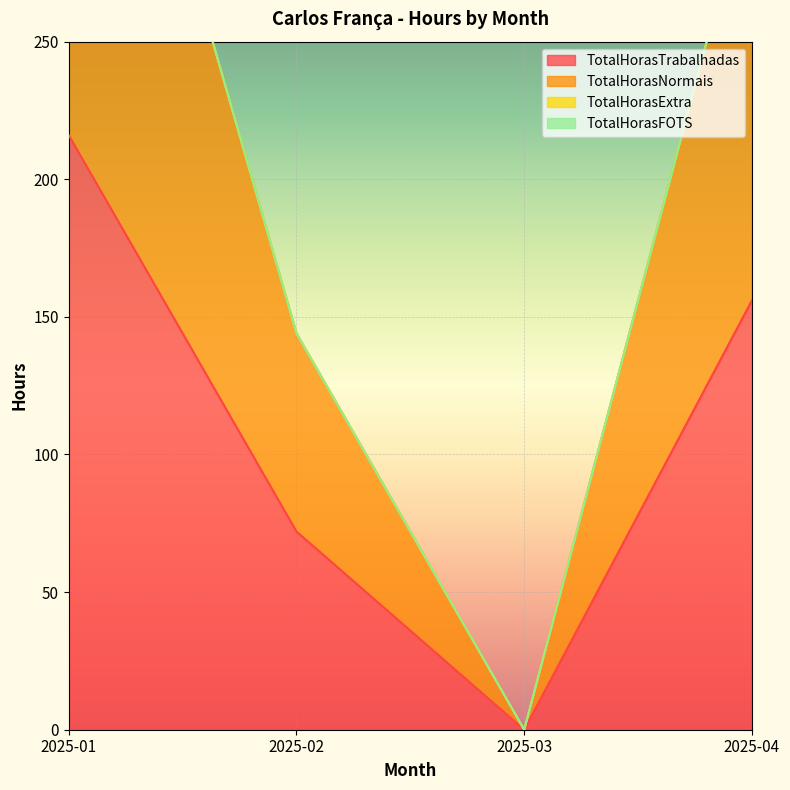

List the labels in order of TotalHorasTrabalhadas value, smallest first.

2025-03, 2025-02, 2025-04, 2025-01